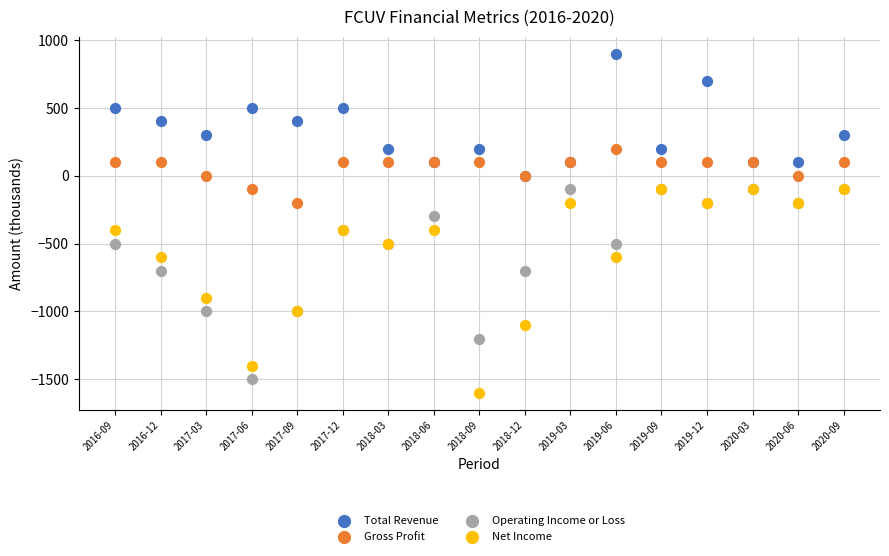

Which series reaches the maximum Y coordinate?

Total Revenue